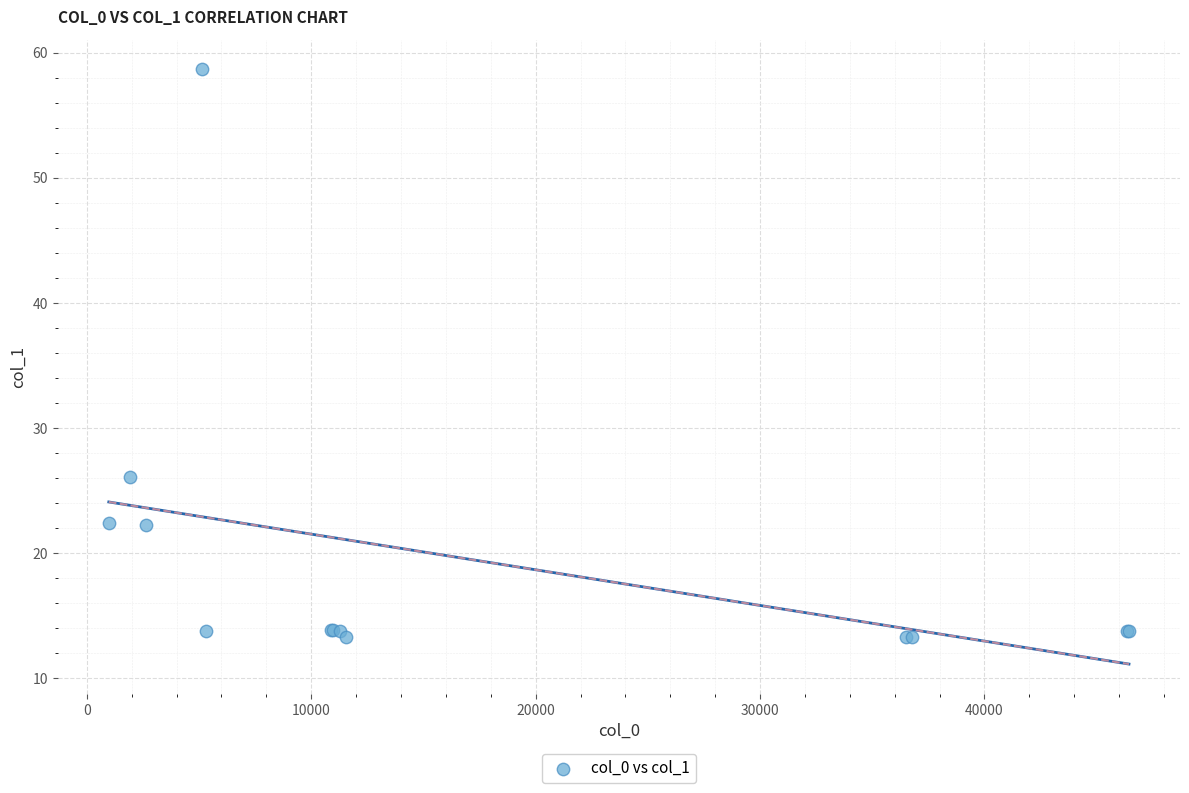

What Y value in the scatter plot is closest to 35?

26.1